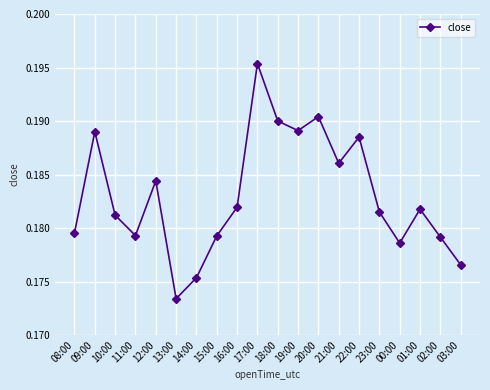

Between 22:00 and 10:00, which is larger?

22:00